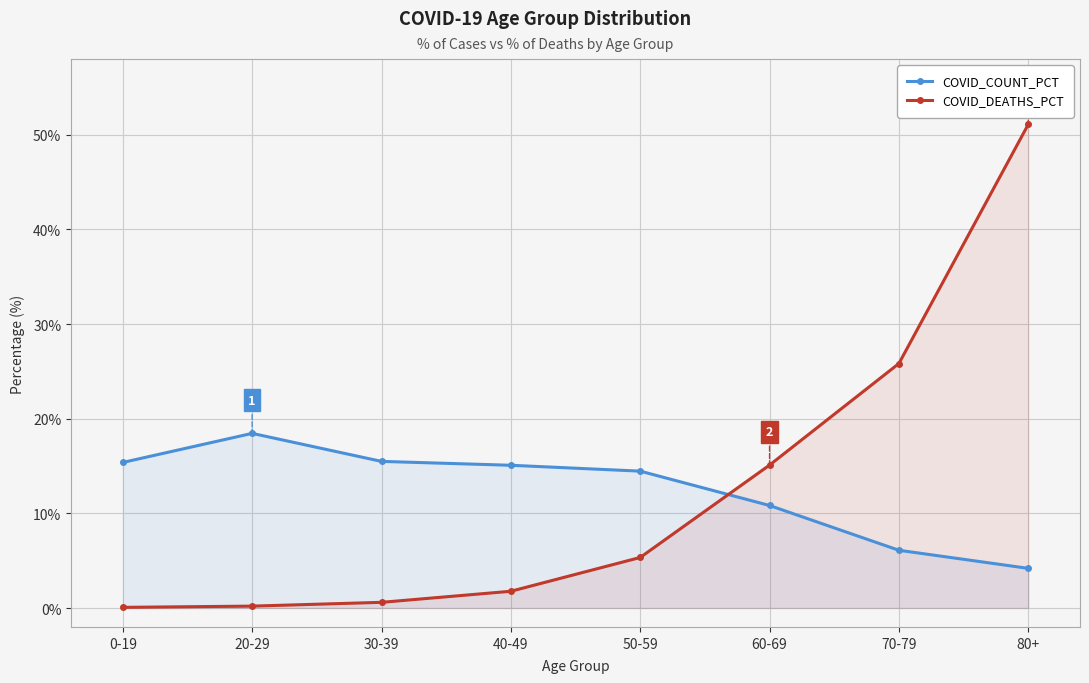

What is the average value of the COVID_DEATHS_PCT series?

12.5